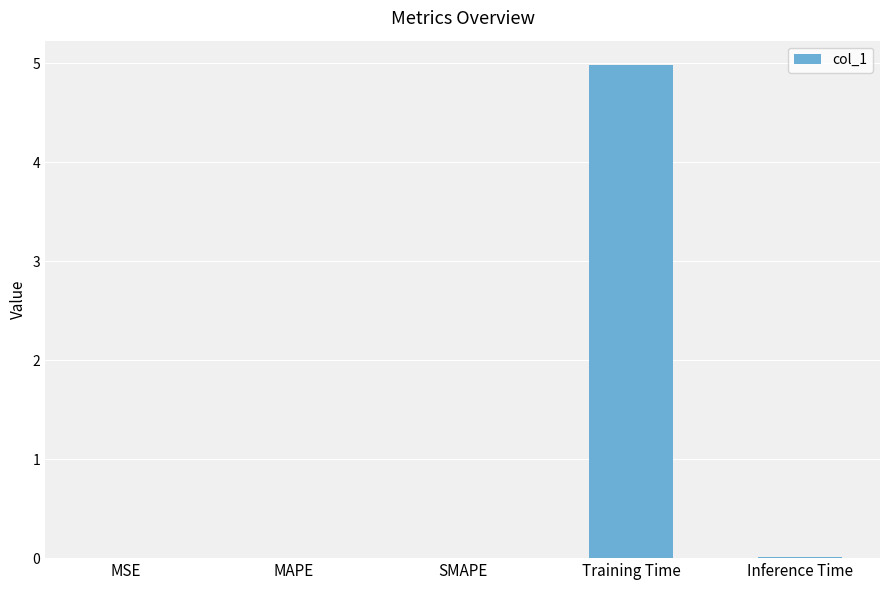

What is the sum of all values?

5.0